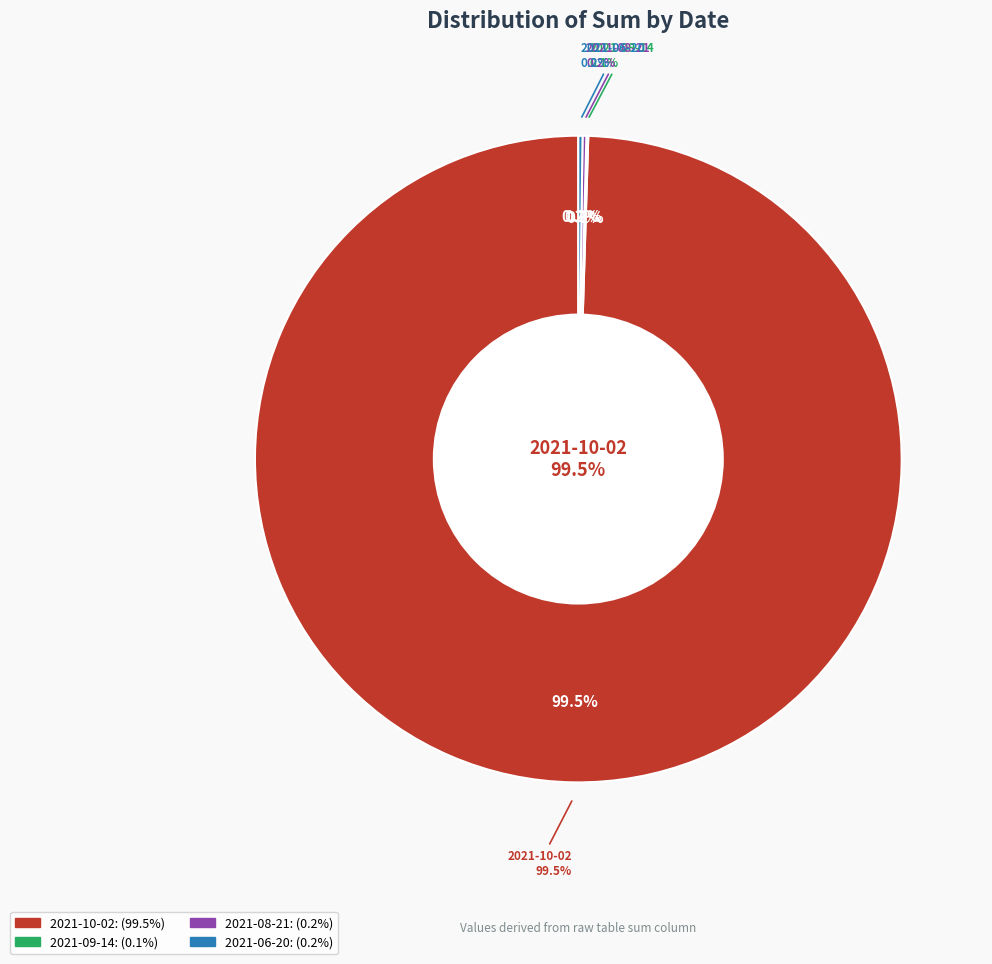

True or false: 2021-08-21 accounts for 0% of the total.

True